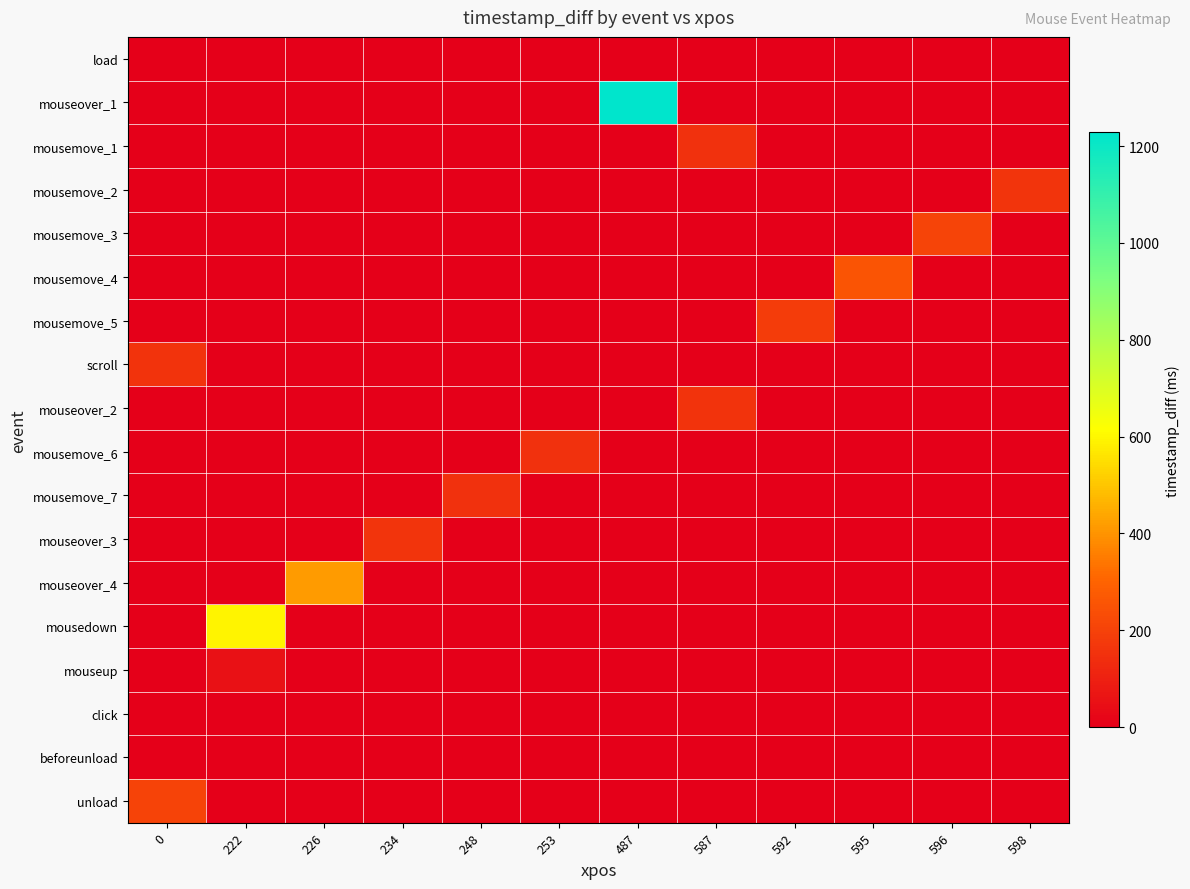

What is the total value across all series at 222?

649